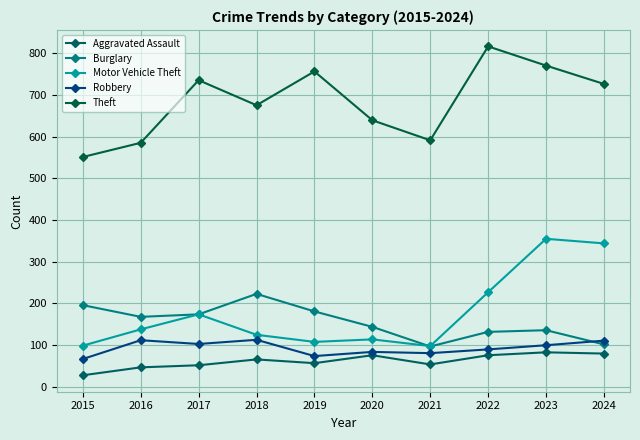

Which label corresponds to the smallest value in the chart?

2015